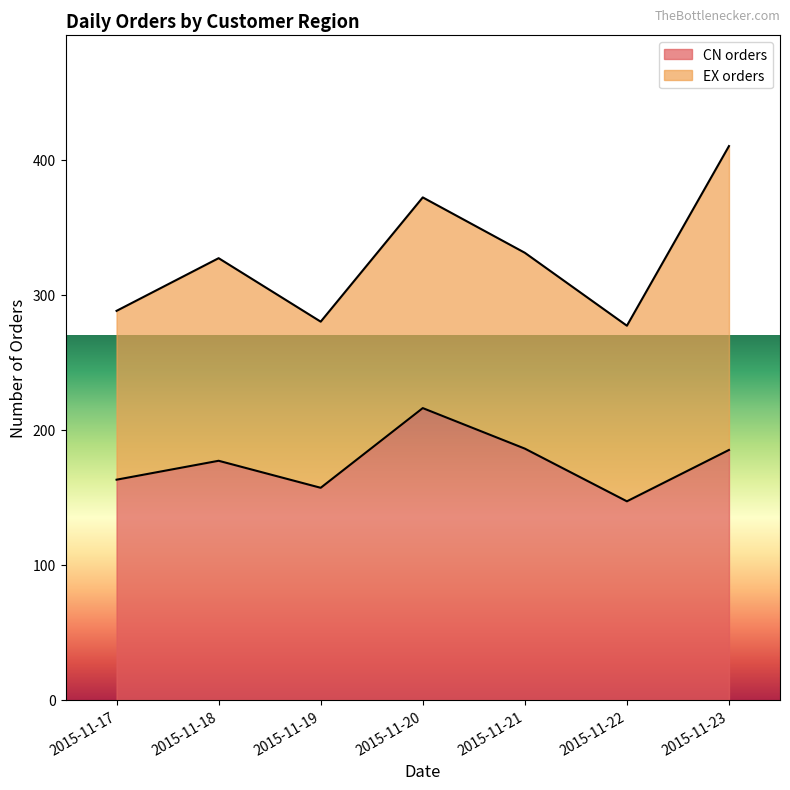

What is the sum of all values?

1231